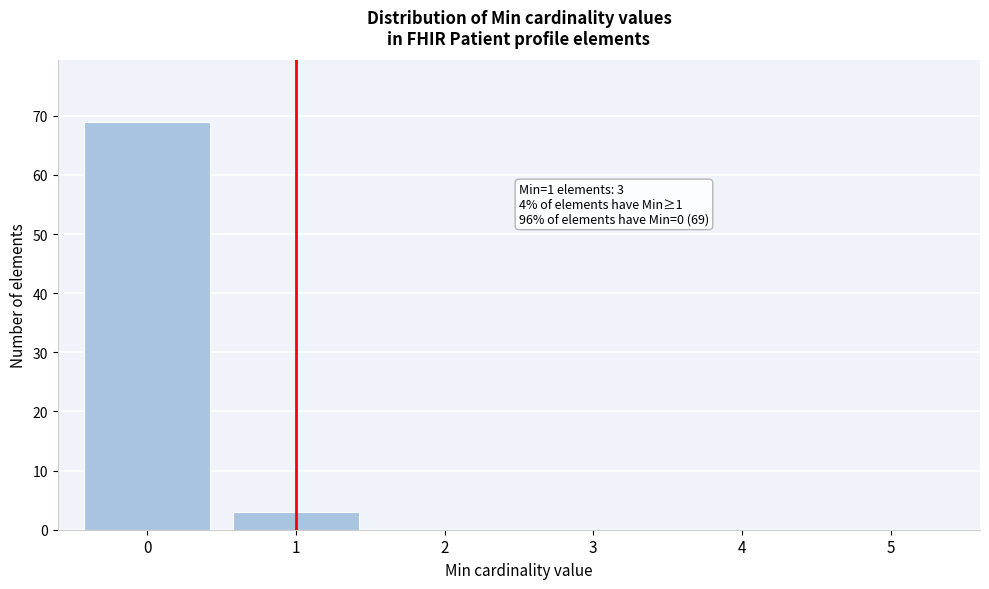

Reading right to left, extract all data points from this chart.

5=0	4=0	3=0	2=0	1=3	0=69